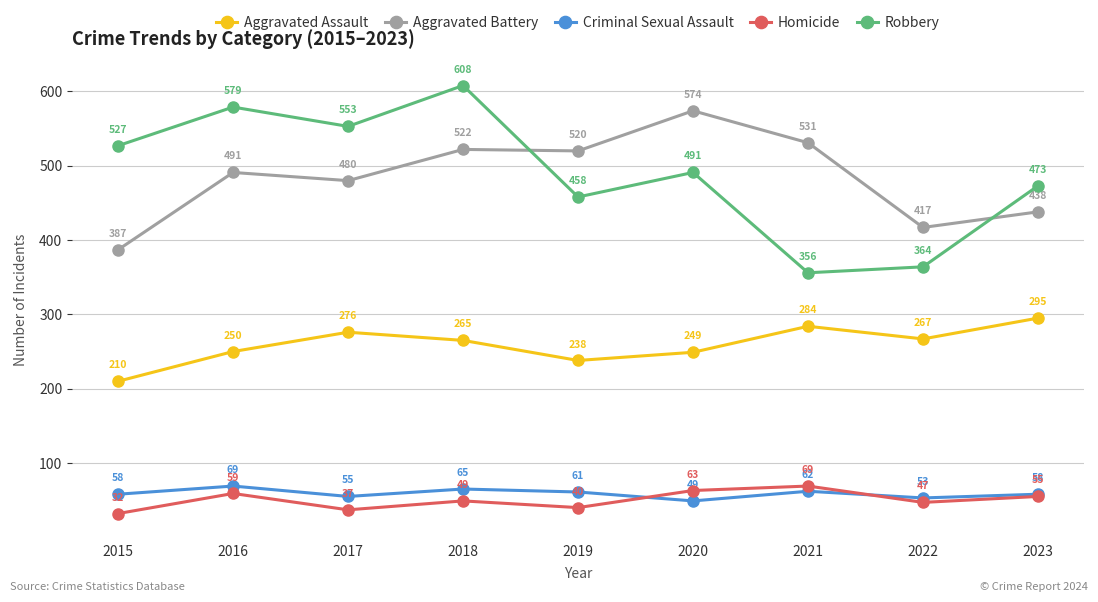

Where is the first local maximum for Robbery?

2016